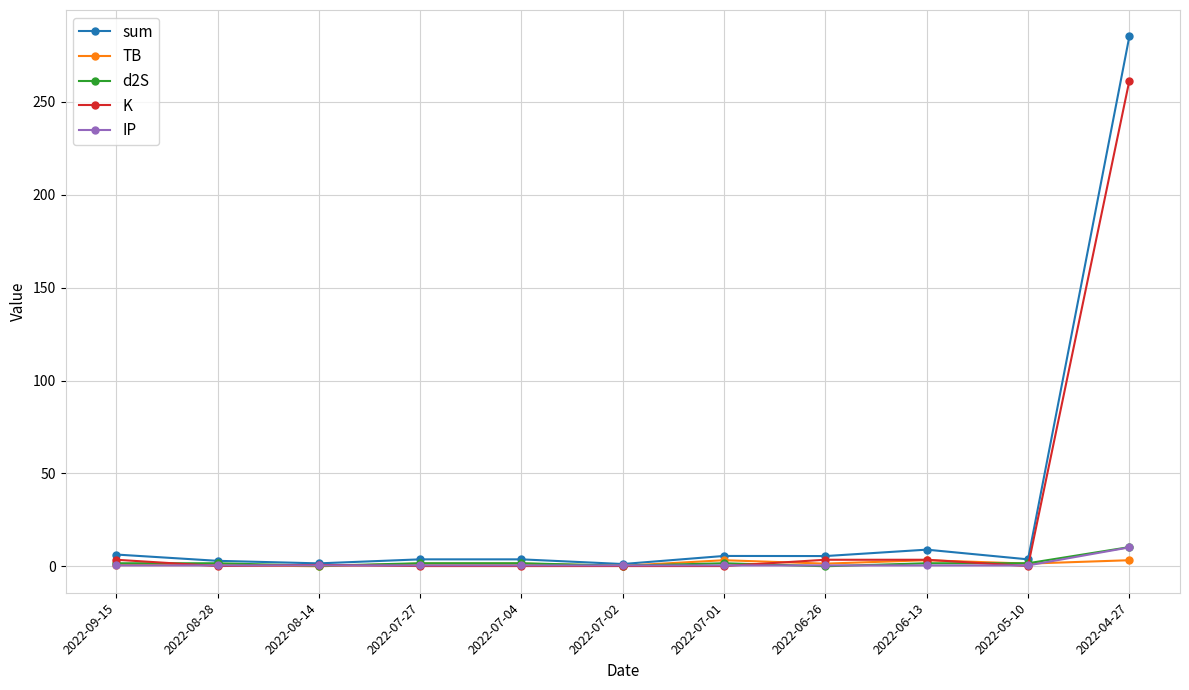

What is the greatest value displayed?

285.1